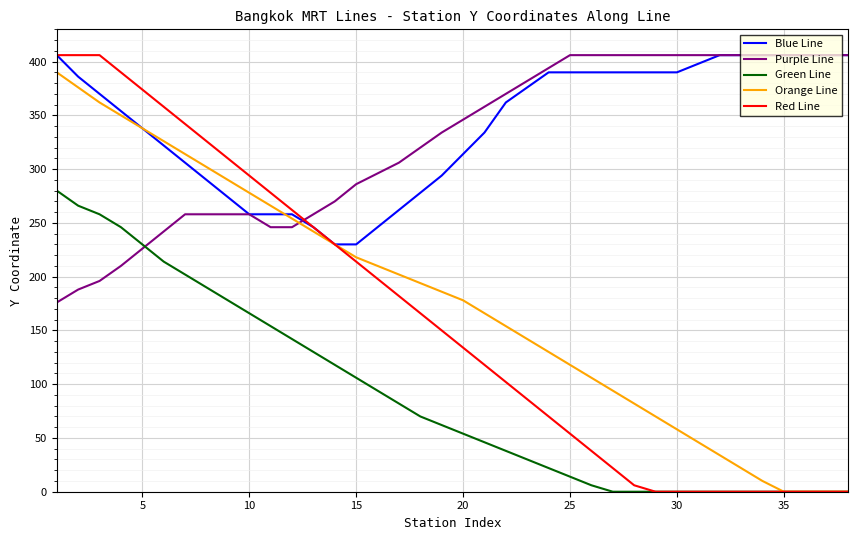

Which series has the widest spread of values?

Red Line